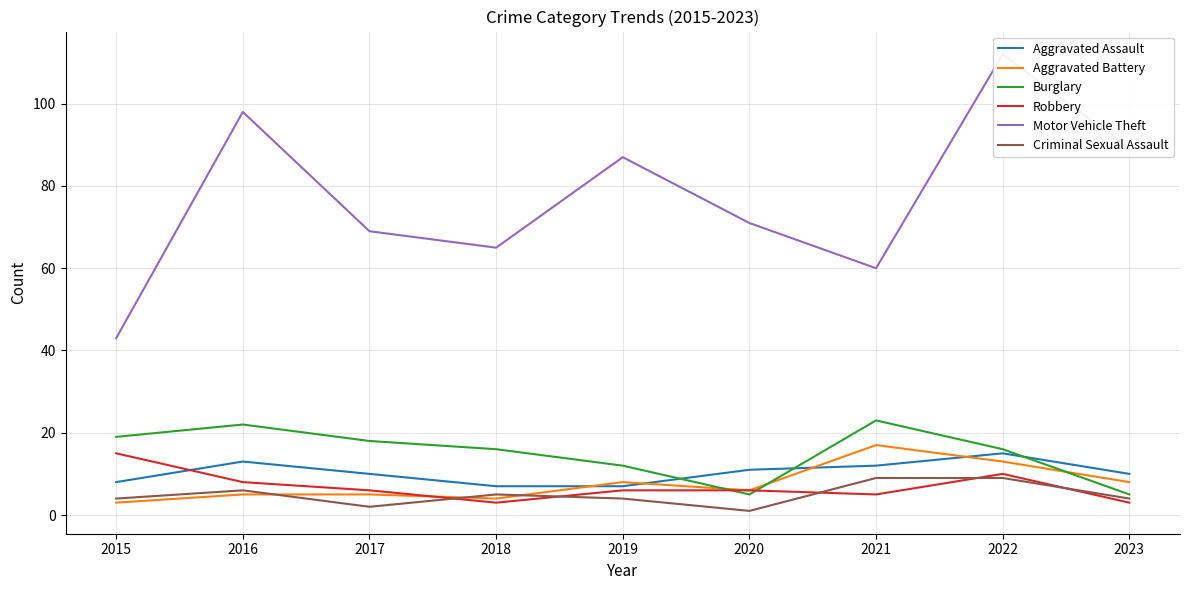

What is the smallest value displayed?

1